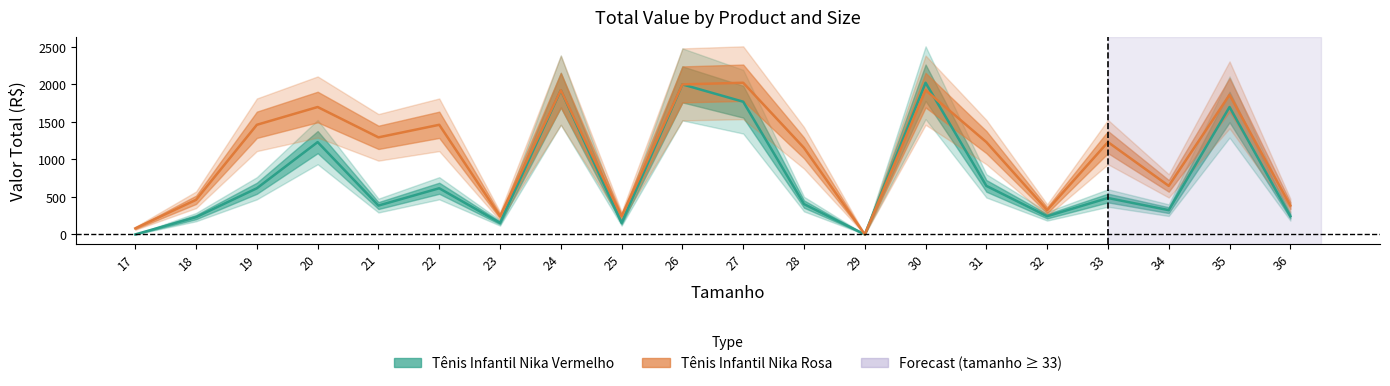

Rank the series by their maximum value, from highest to lowest.

Tênis Infantil Nika Vermelho, Tênis Infantil Nika Rosa